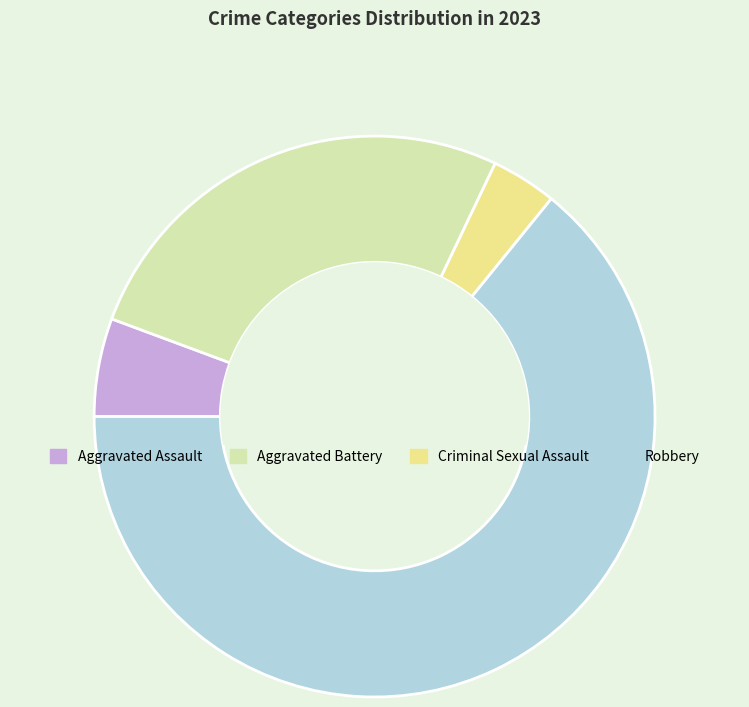

Rank the categories by value from lowest to highest.

Criminal Sexual Assault, Aggravated Assault, Aggravated Battery, Robbery